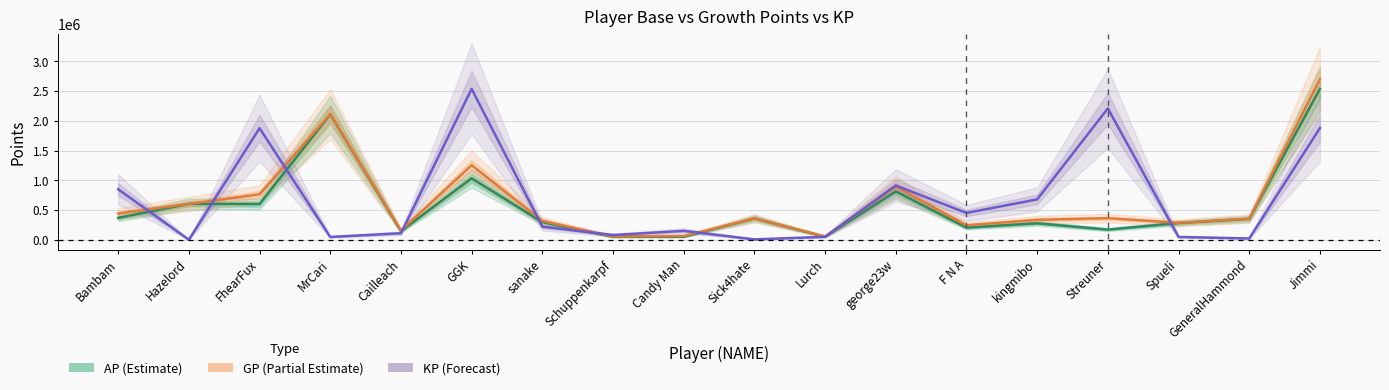

What is the difference between the KP (Forecast) values at GGK and FhearFux?

661167.3